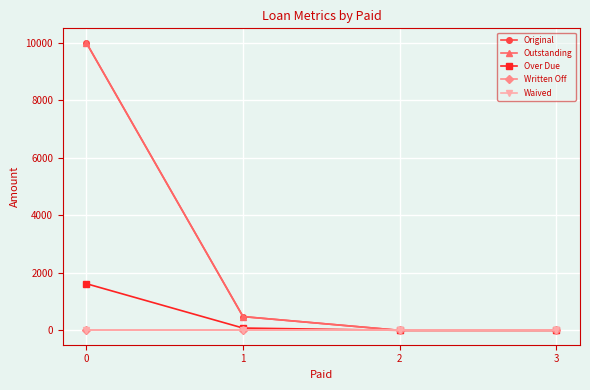

Which series changed the most between 1 and 2?

Original